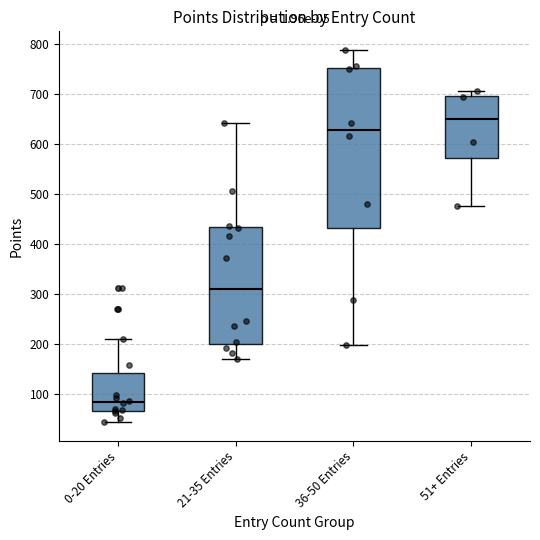

Where is the lower edge of the box for 51+ Entries on the y-axis? The values are not printed on the chart, so give them approximately, as read against the axis.

570